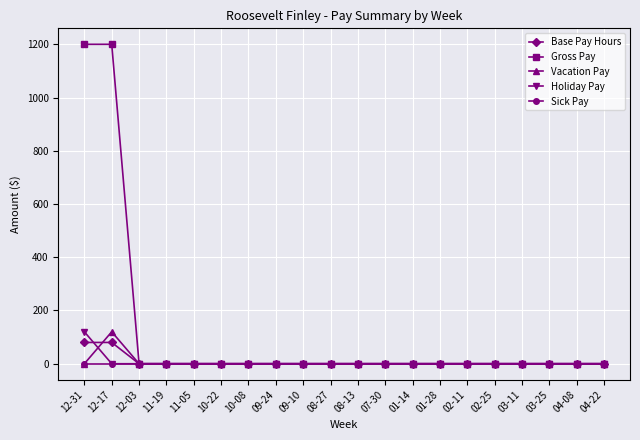

What is the label of the 7th point from the right?

01-28